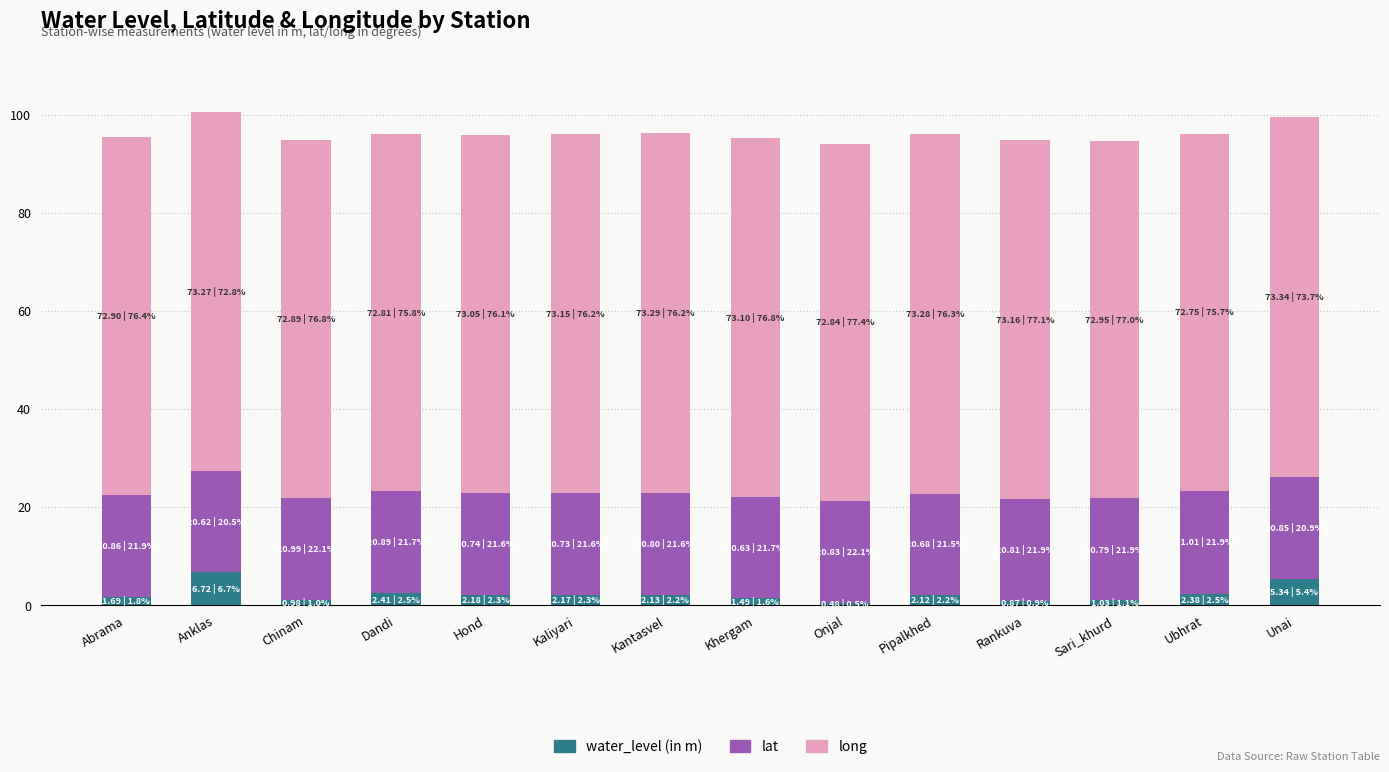

What is the total value across all series at Rankuva?

94.8